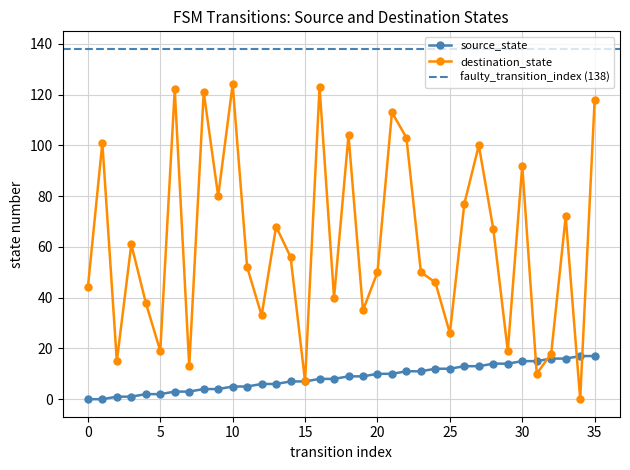

What is the difference between the maximum and minimum values in the destination_state series?

124